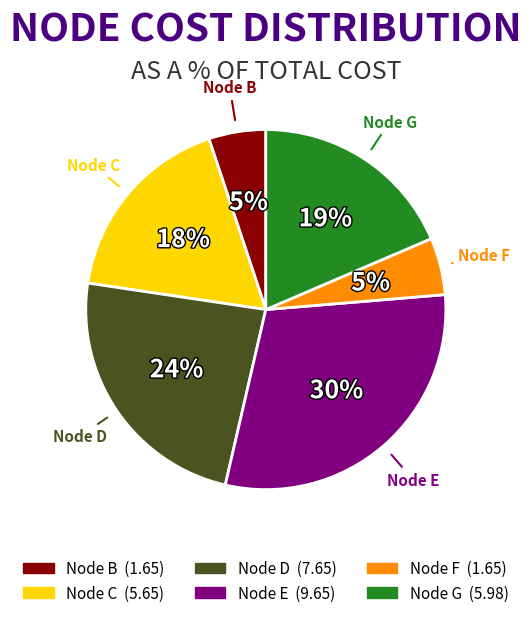

To the nearest percent, what is the difference between the largest and smallest slice percentages?

25%